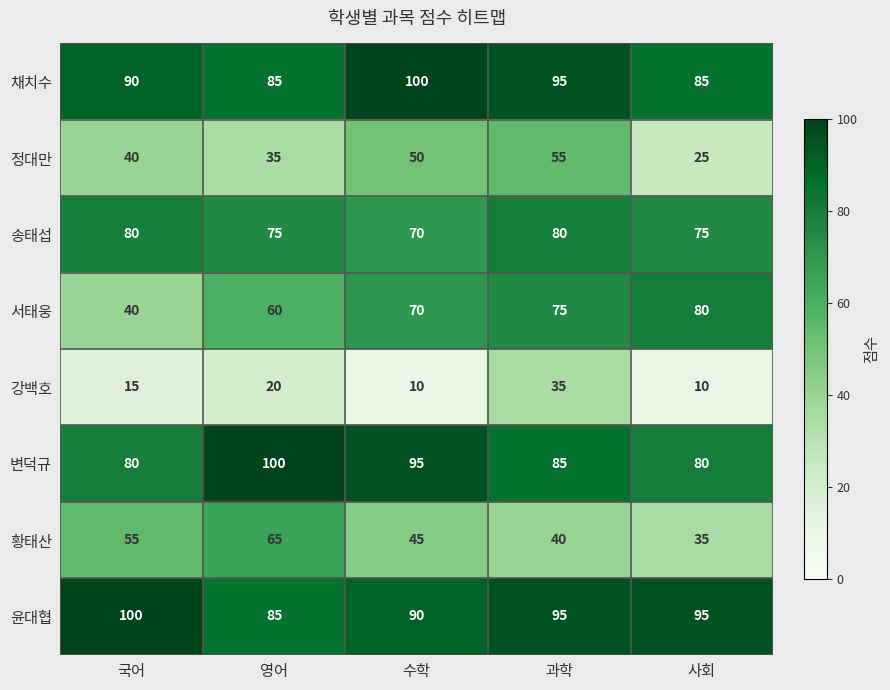

Between 국어 and 과학, which series saw the biggest shift?

서태웅